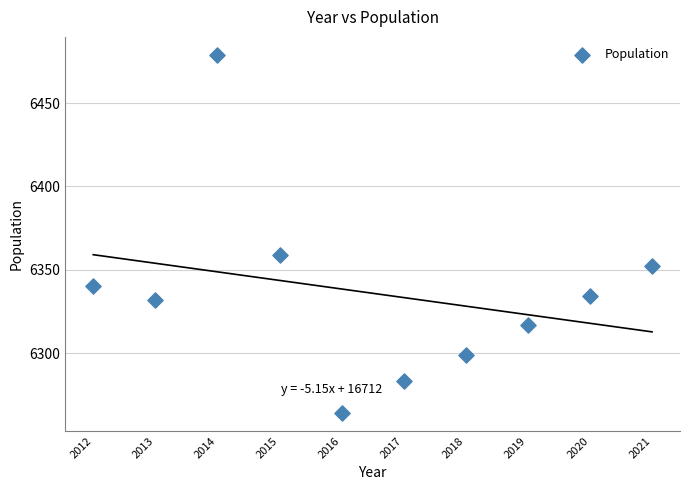

What Y value in the scatter plot is closest to 6371?

6359